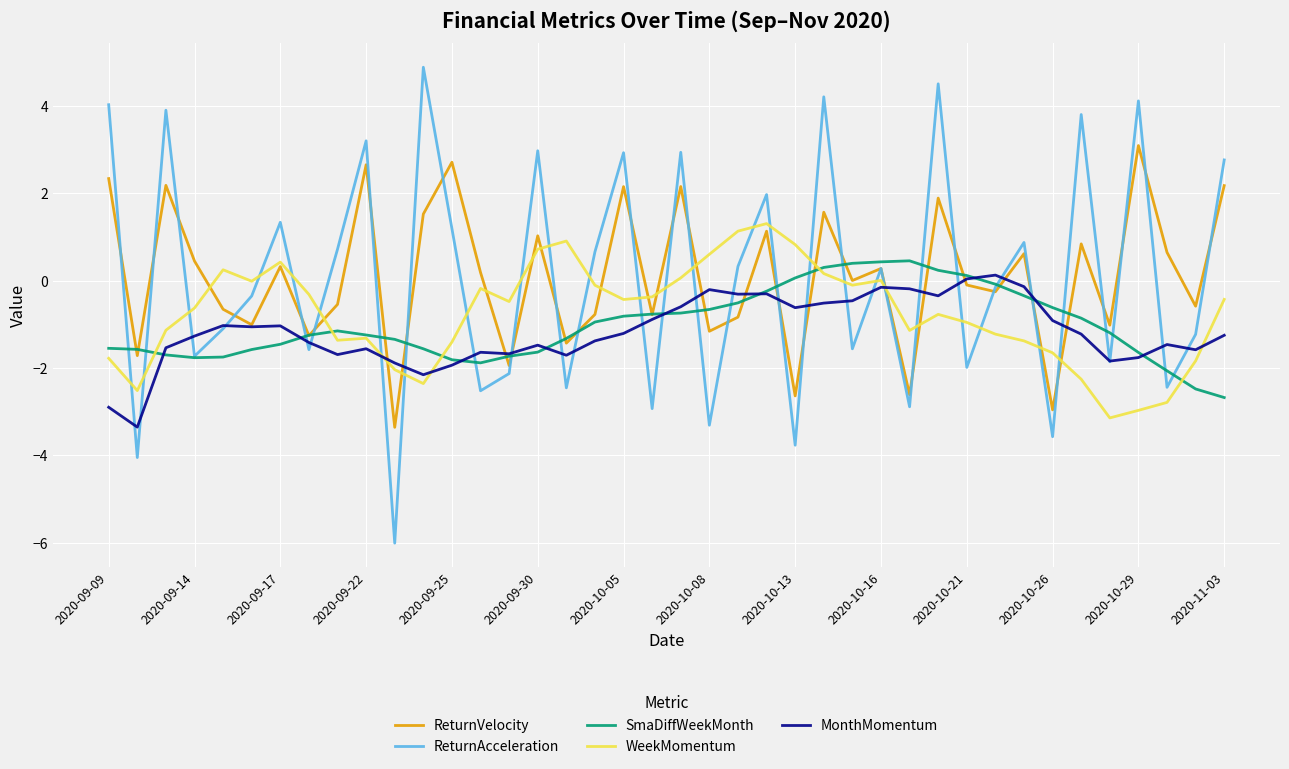

How many intersections are there between WeekMomentum and ReturnAcceleration?

26